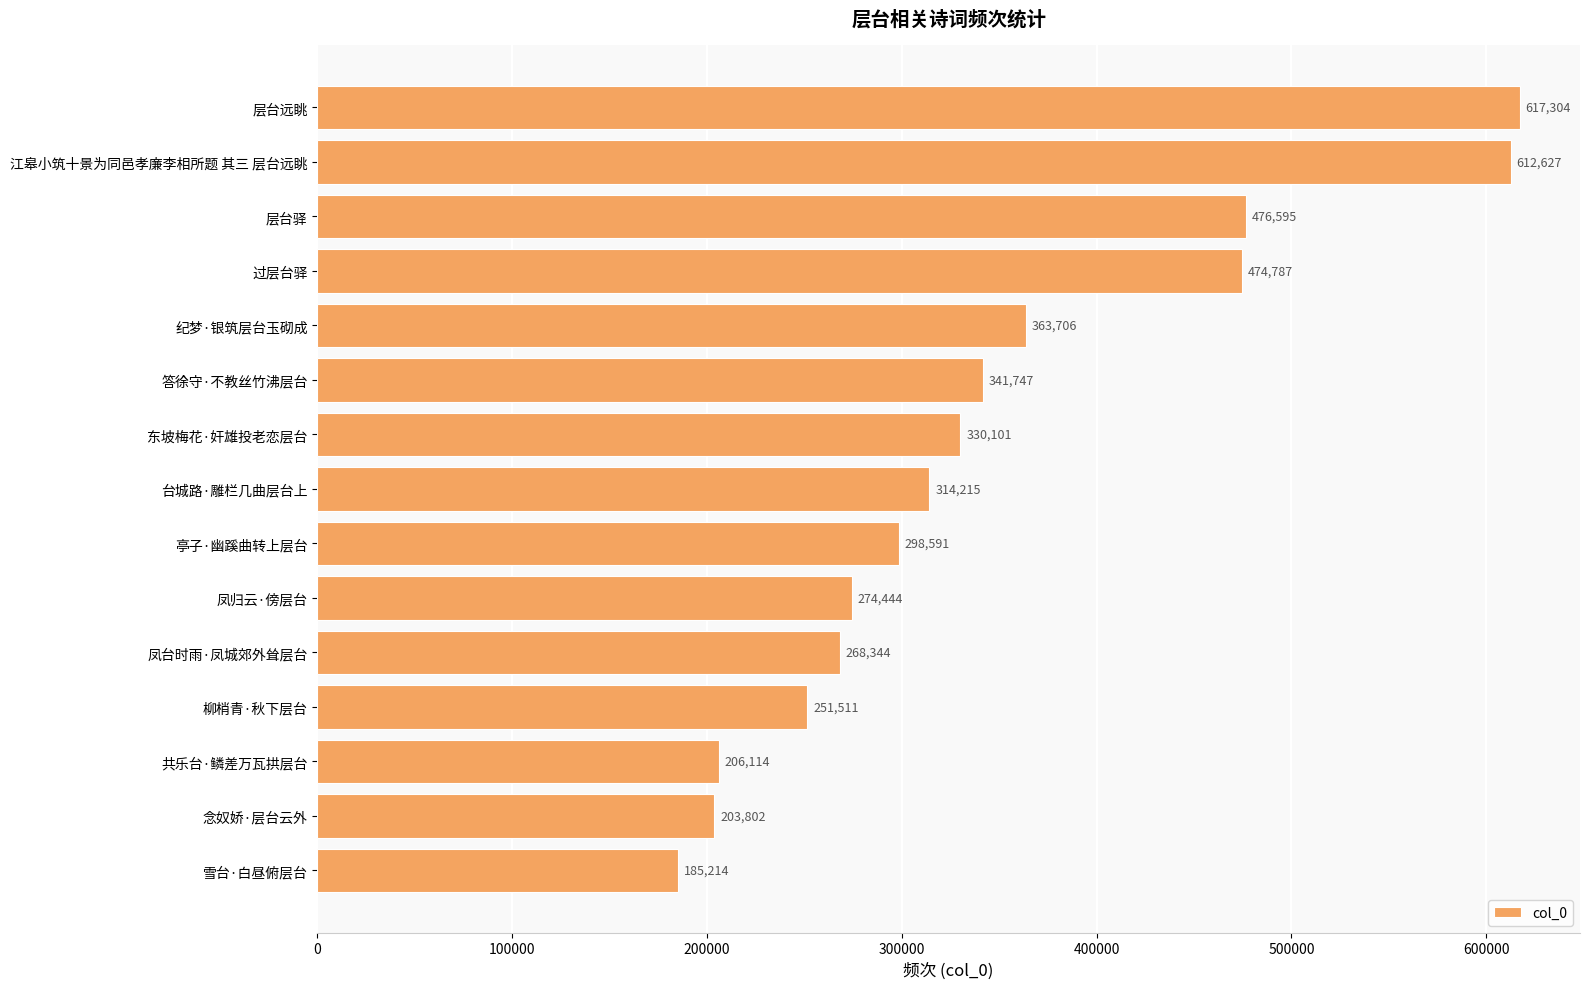

What is the sum of the values at 过层台驿 and 念奴娇·层台云外?

678589